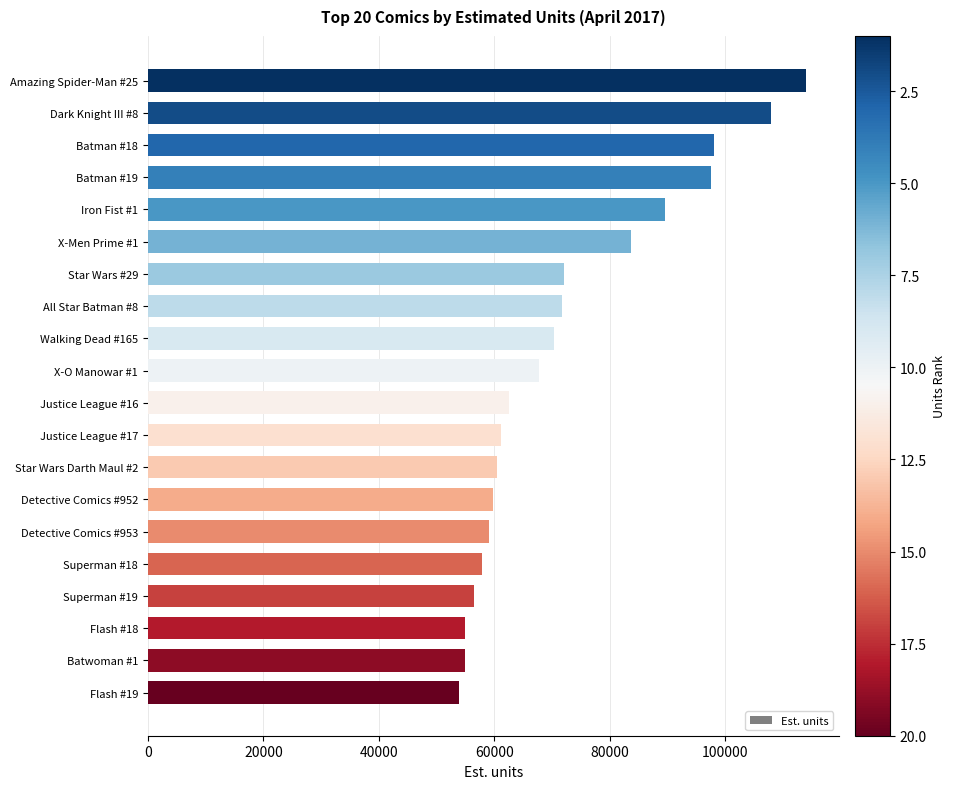

How many data points does each series have?

20